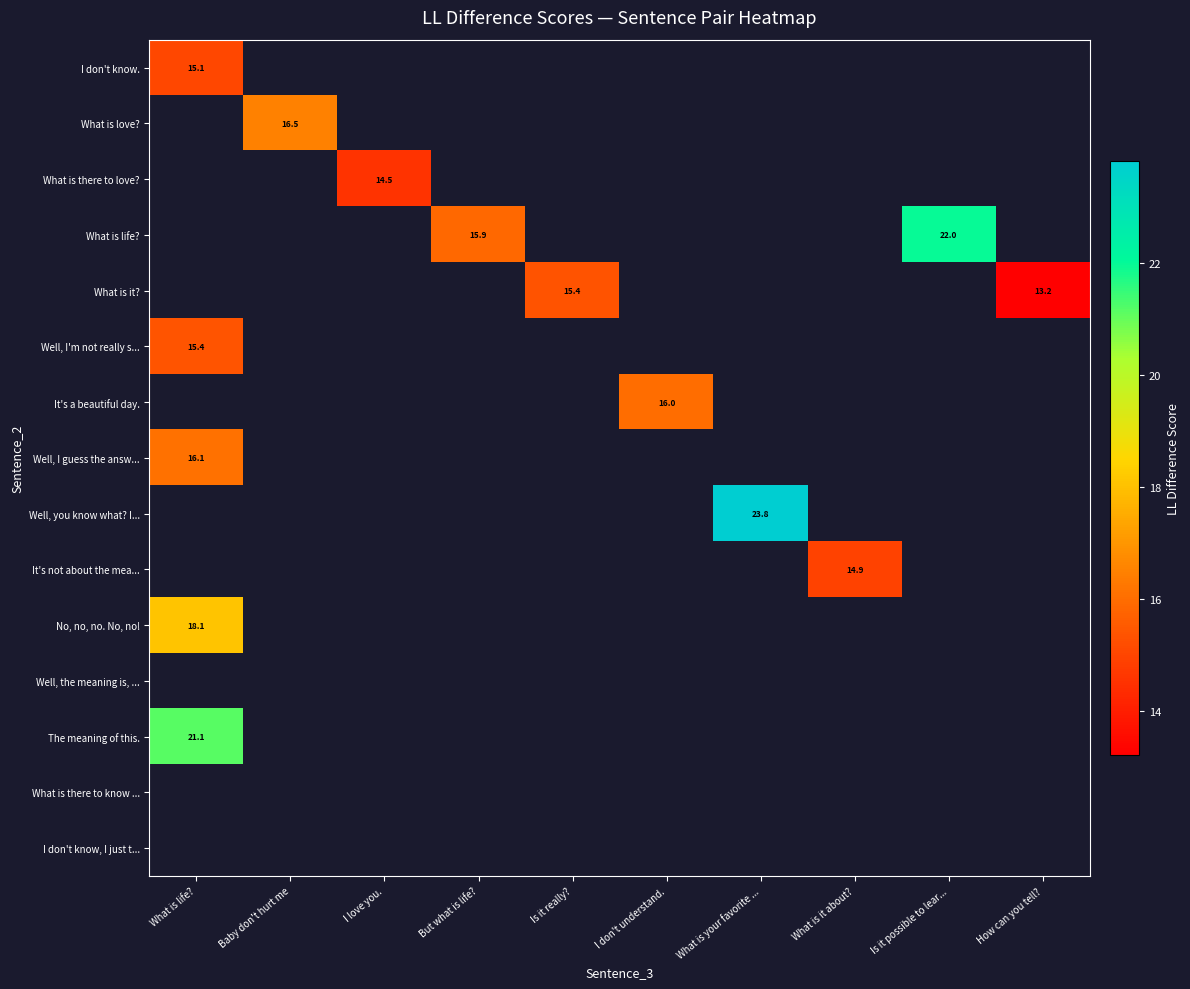

Which category has the lowest value in the I don't know. series?

What is life?